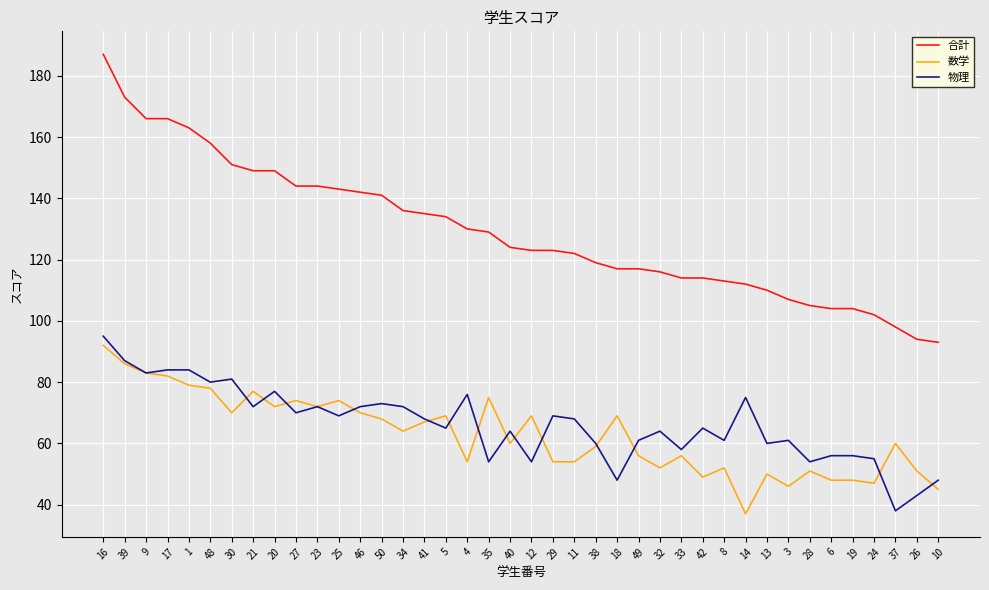

What are all the series names shown in the legend?

合計, 数学, 物理